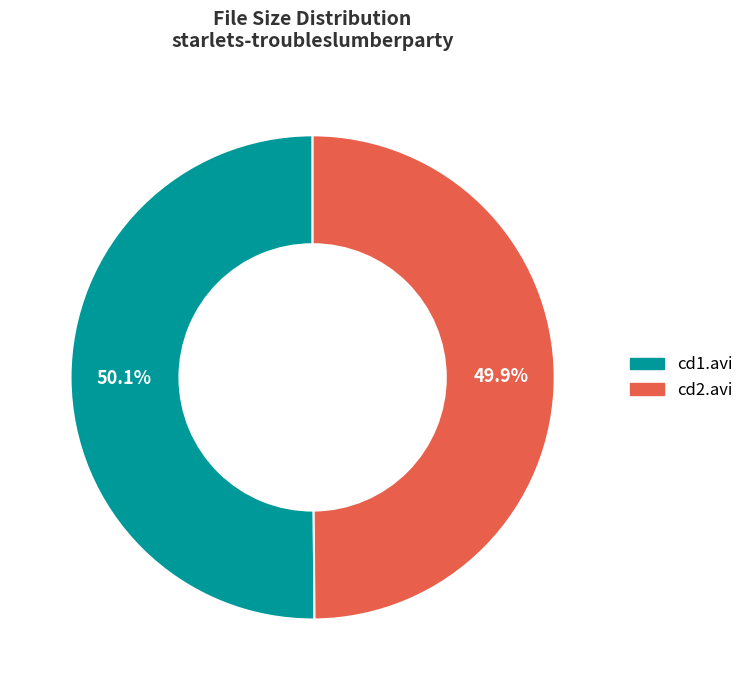

Does any single category account for the majority?

Yes